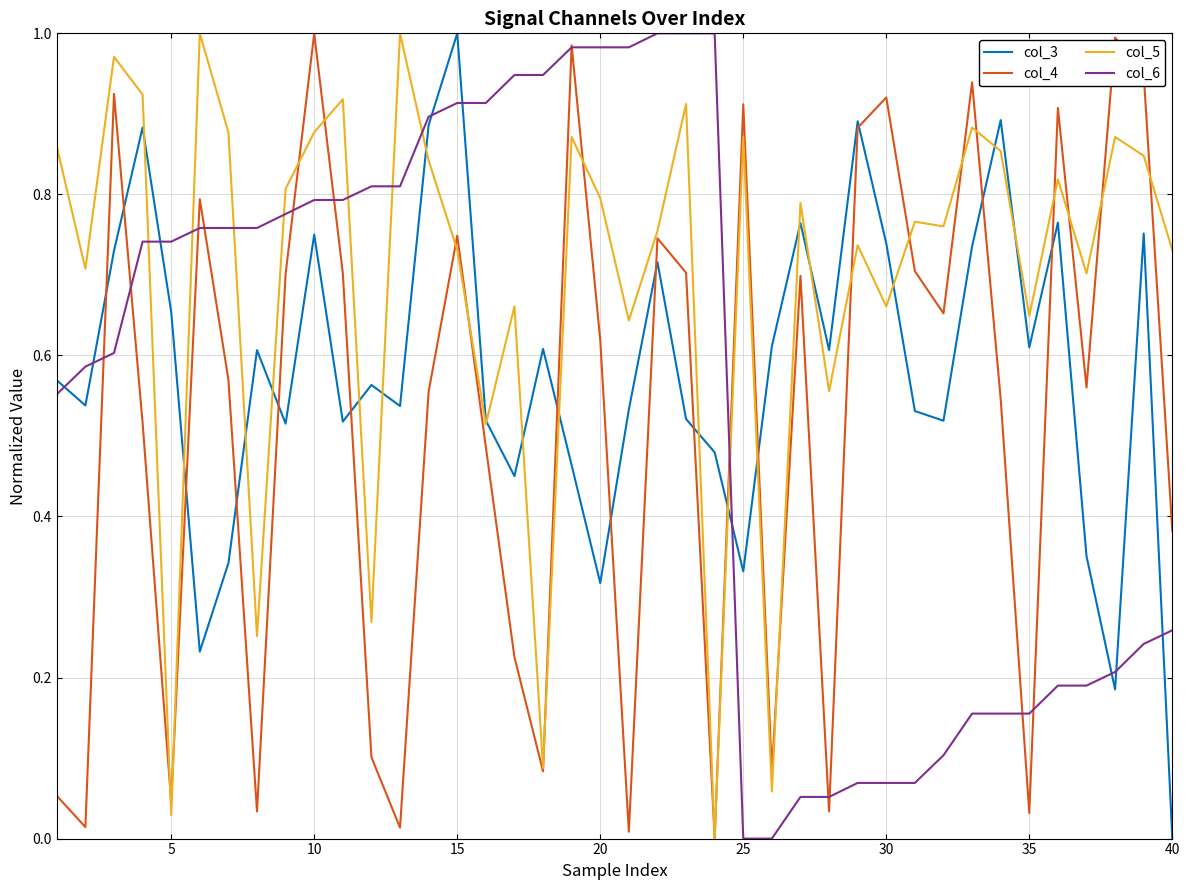

Which series has the largest total across all categories?

col_5